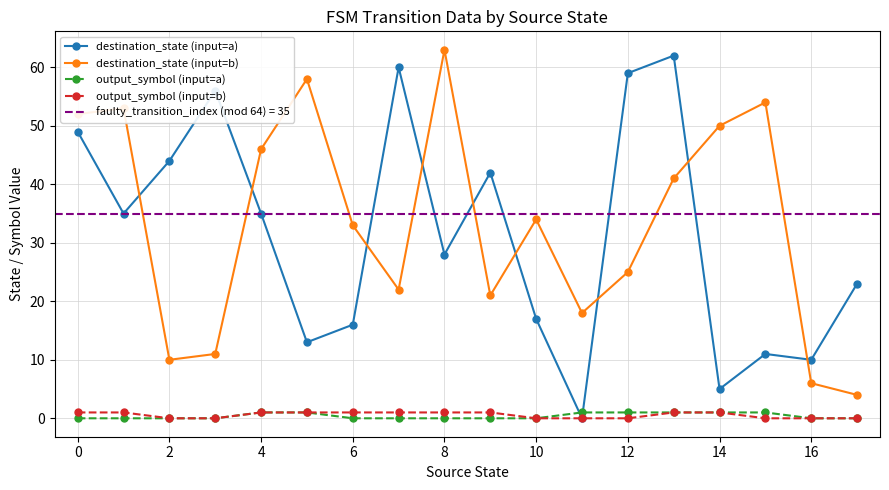

At which label does destination_state (input=b) reach its minimum?

17